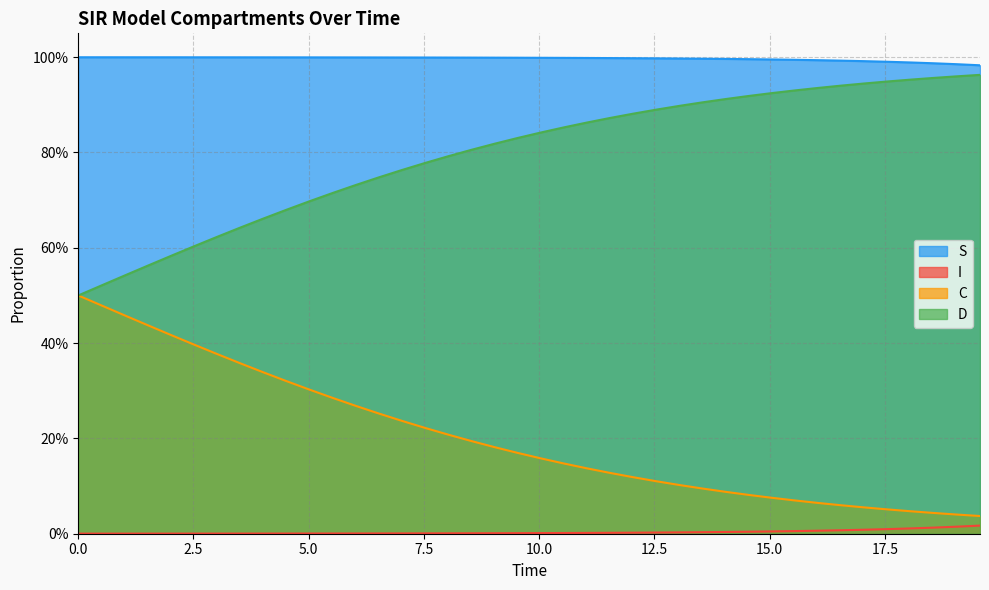

True or false: D and C cross at least once.

False